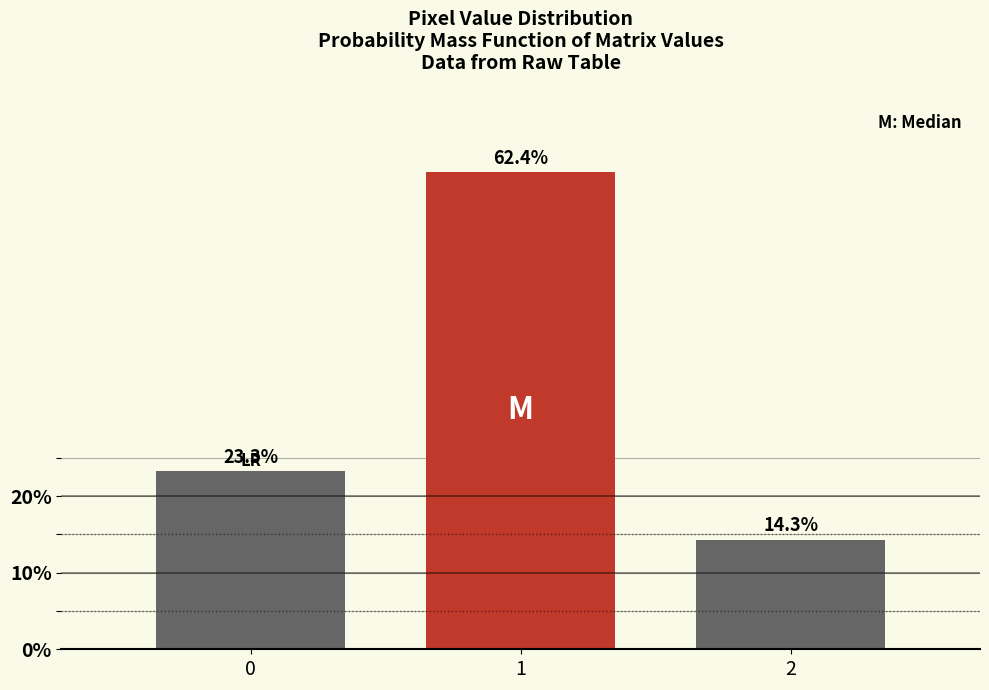

Does the chart contain any negative values?

No